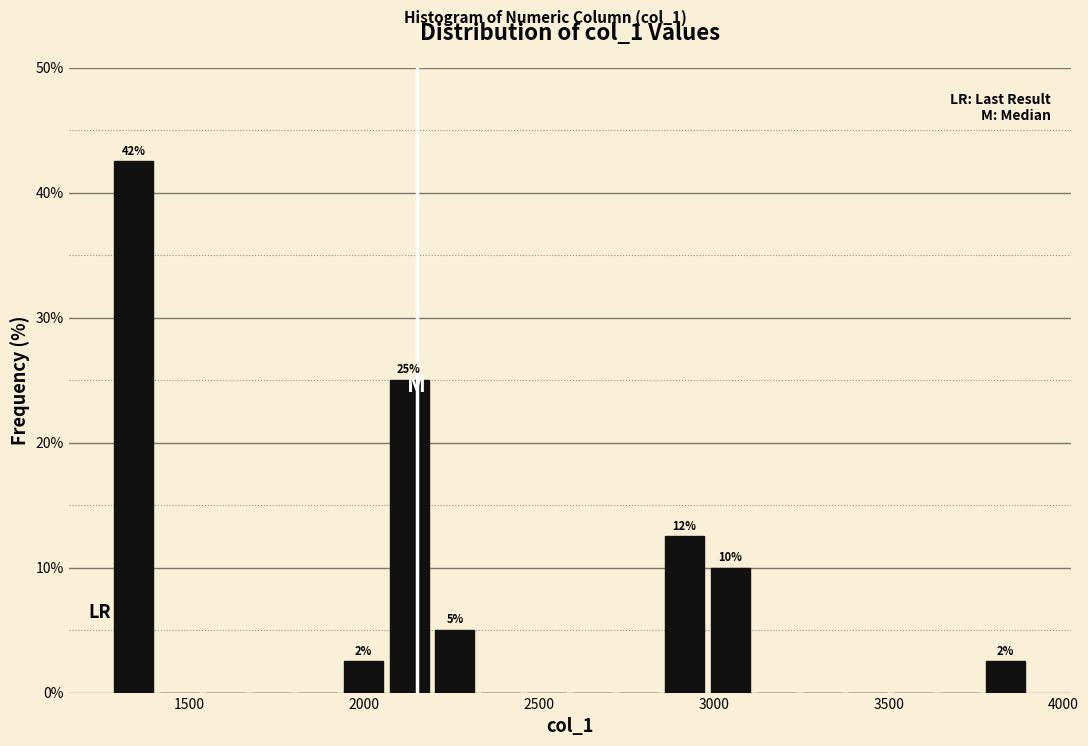

Around what value on the x-axis is the tallest bar? Give the approximate position of its centre, as read against the axis.

1350